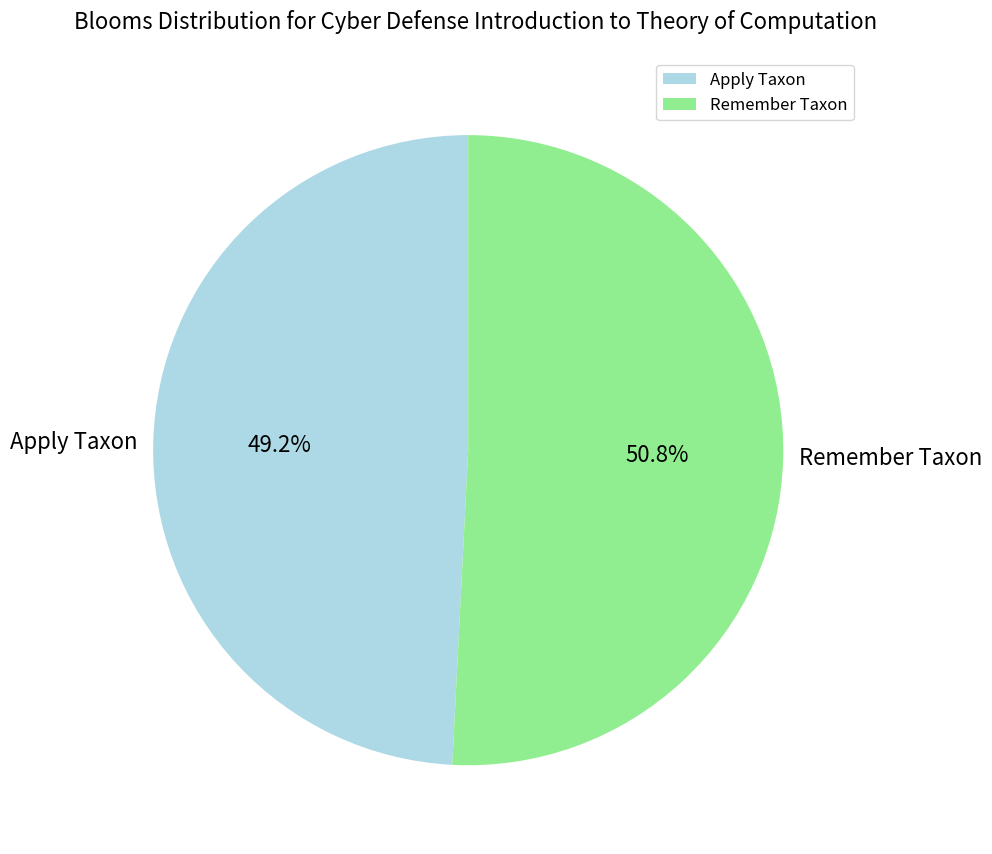

Rank the categories by value from lowest to highest.

Apply Taxon, Remember Taxon